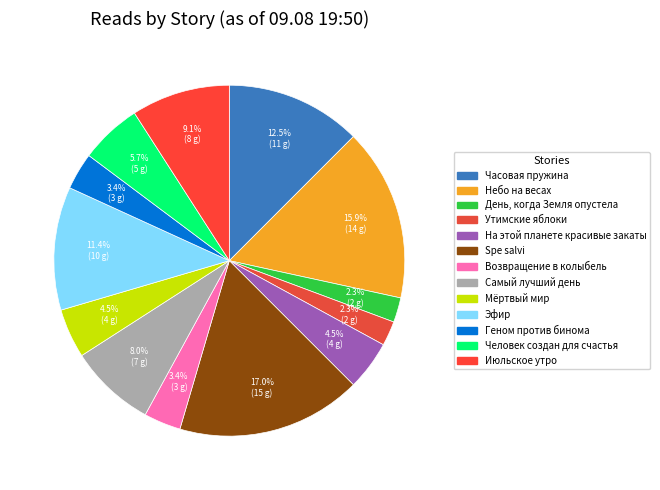

Rank the categories by value from lowest to highest.

День, когда Земля опустела, Утимские яблоки, Возвращение в колыбель, Геном против бинома, На этой планете красивые закаты, Мёртвый мир, Человек создан для счастья, Самый лучший день, Июльское утро, Эфир, Часовая пружина, Небо на весах, Spe salvi